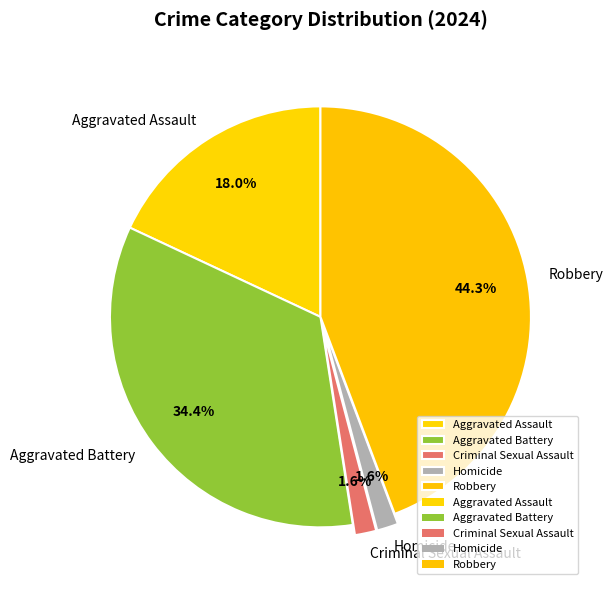

Which category has the biggest portion of the pie?

Robbery